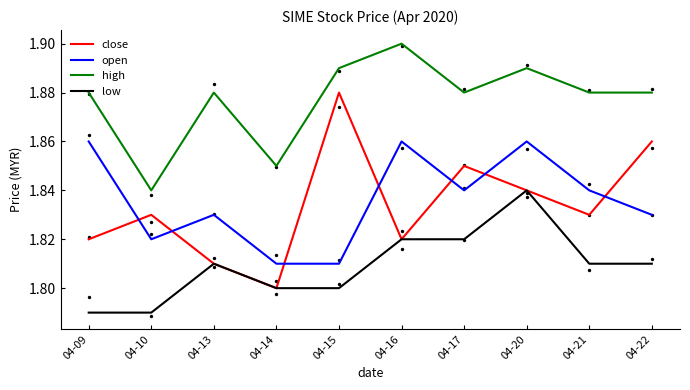

Which series reaches the minimum Y coordinate?

low